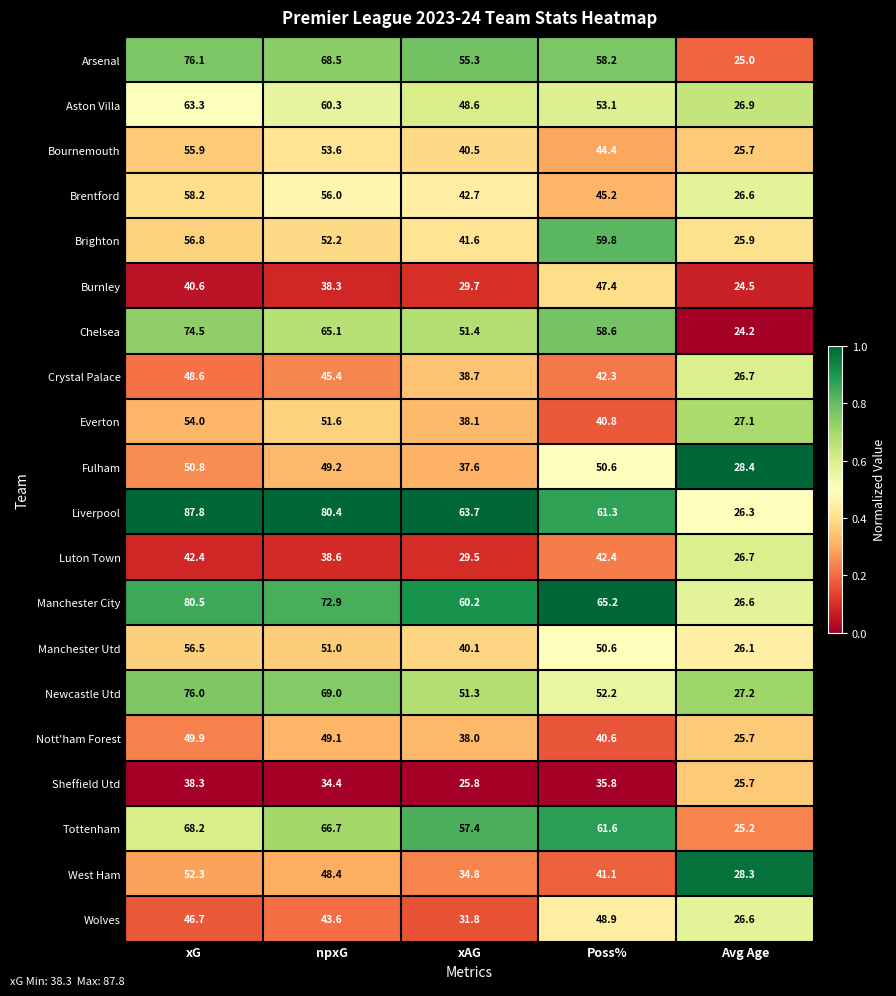

Rank the series at xAG from highest to lowest value.

Liverpool, Manchester City, Tottenham, Arsenal, Chelsea, Newcastle Utd, Aston Villa, Brentford, Brighton, Bournemouth, Manchester Utd, Crystal Palace, Everton, Nott'ham Forest, Fulham, West Ham, Wolves, Burnley, Luton Town, Sheffield Utd